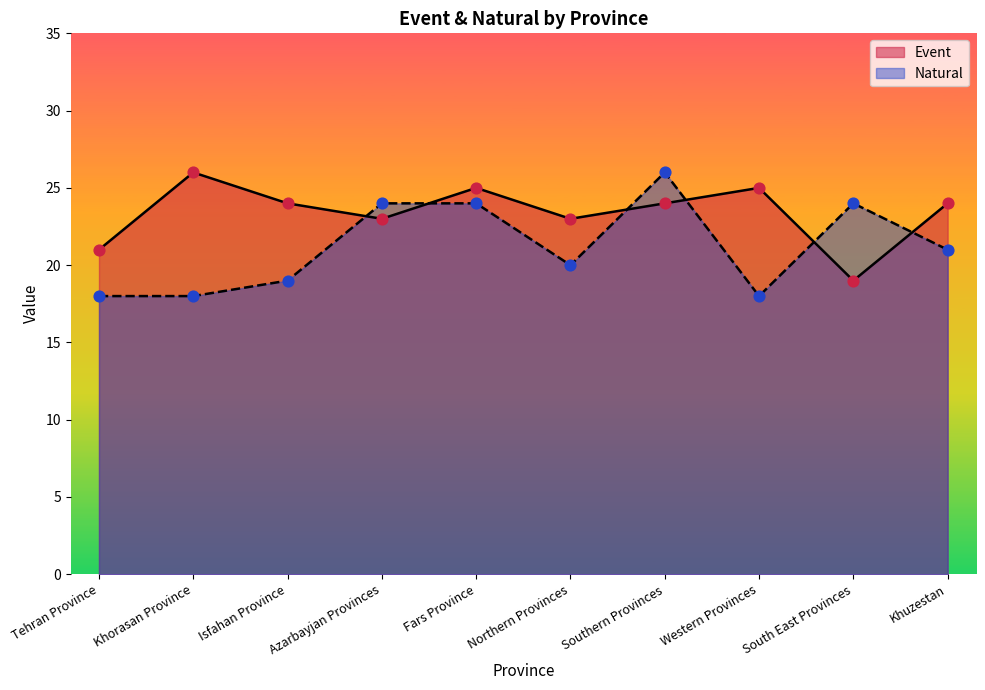

Which series reaches the maximum Y coordinate?

Event